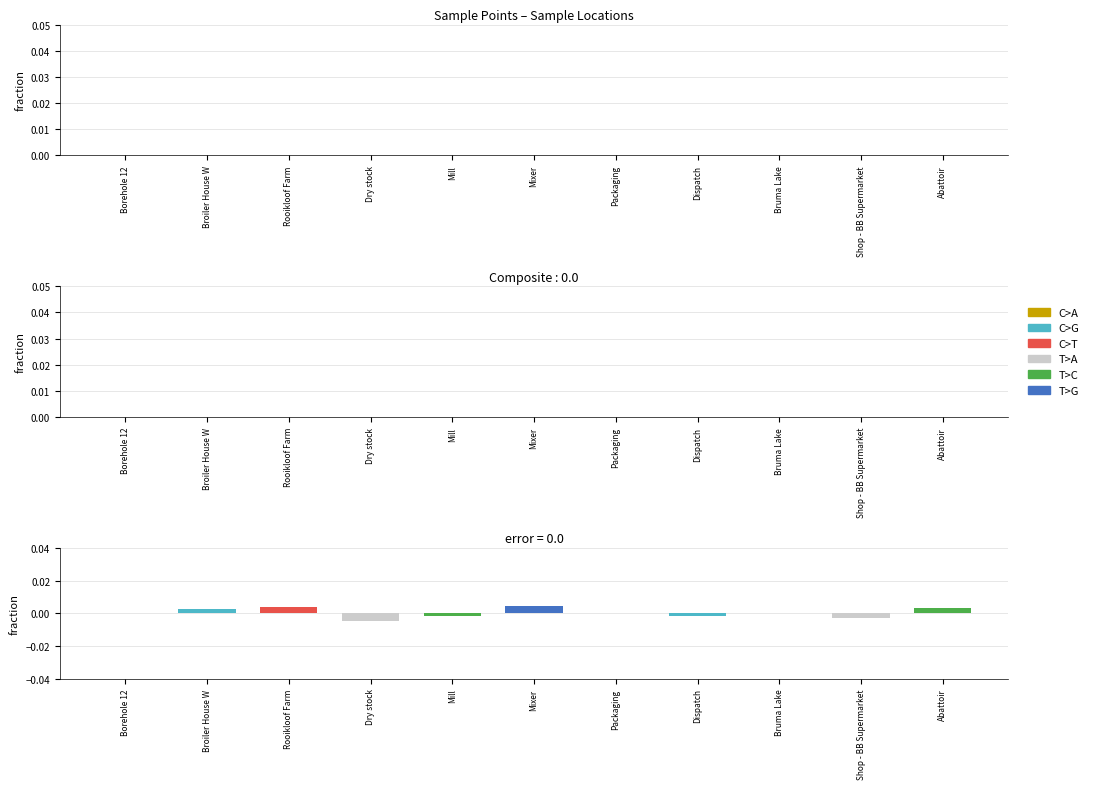

What is the label of the 8th bar from the right?

Dry stock